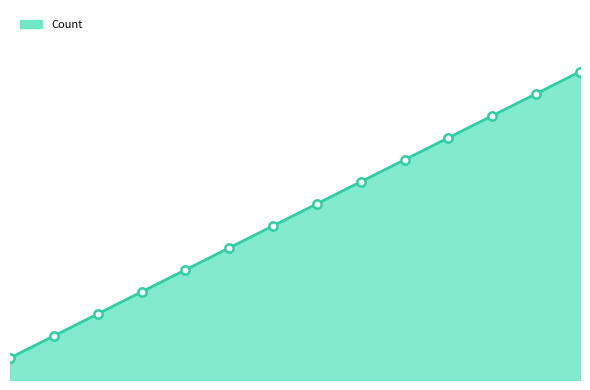

The value of Count_markers at 13 is 10.0. True or false?

True